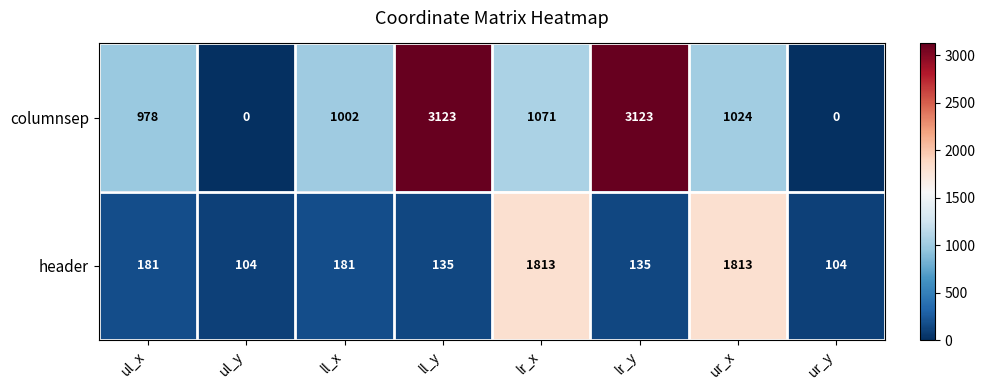

What is the difference between the second highest and minimum values in the header series?

1709